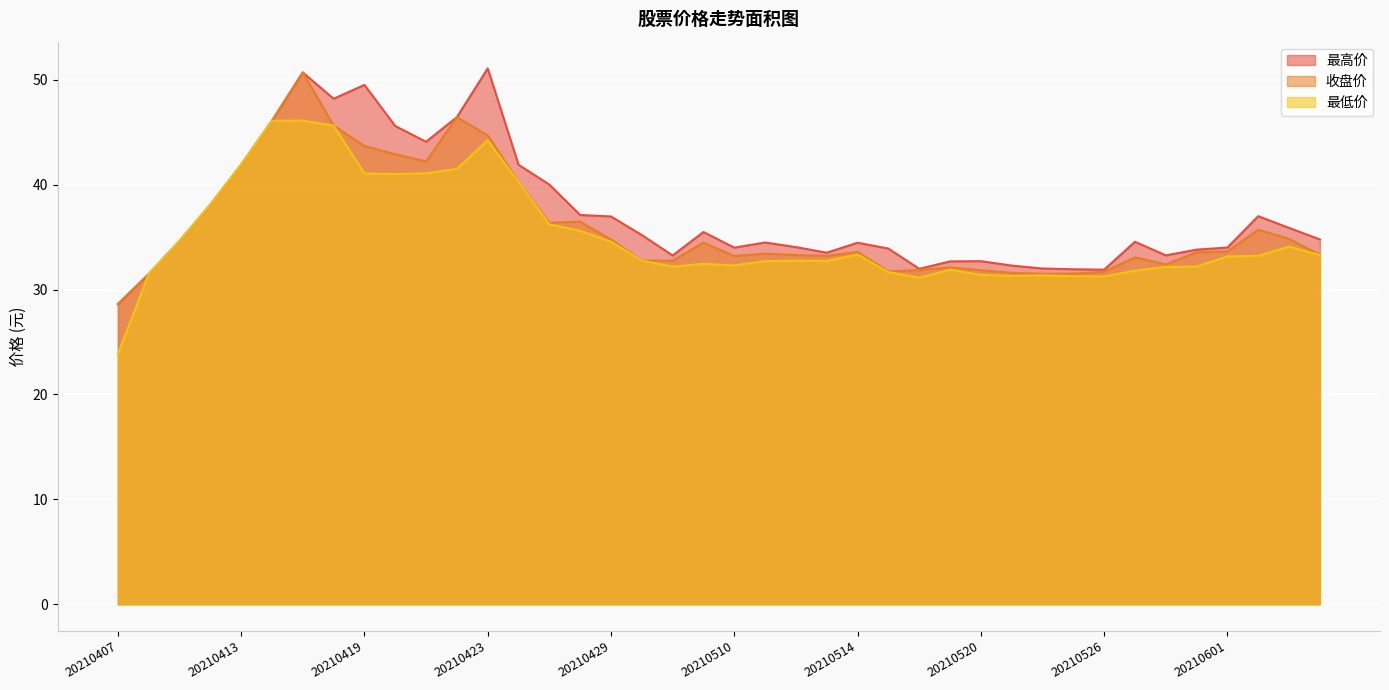

What is the total value across all series at 20210415?

147.5